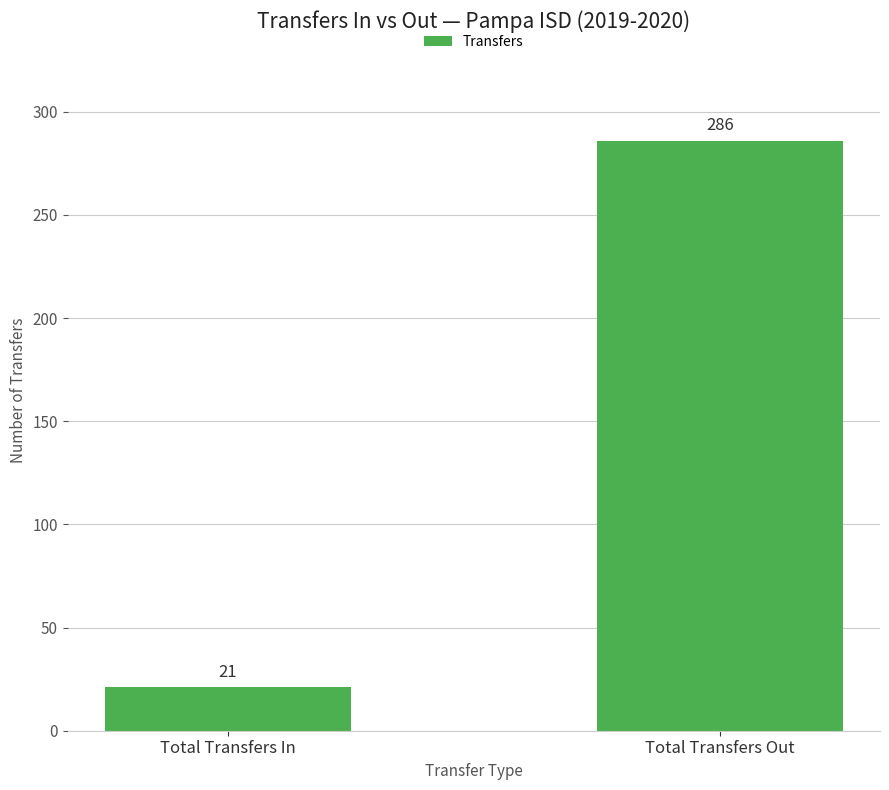

Rank the categories by value from lowest to highest.

Total Transfers In, Total Transfers Out